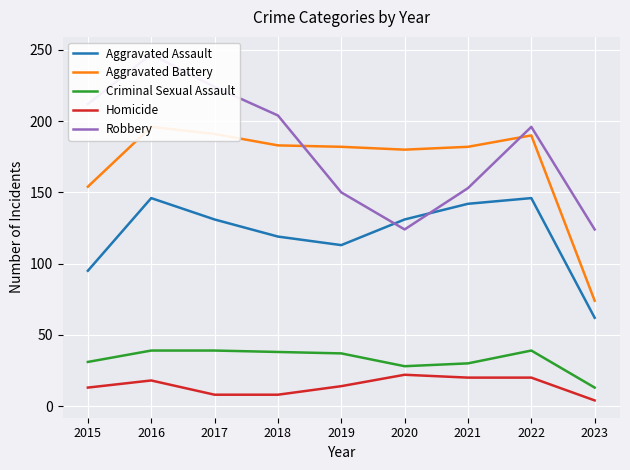

Reading left to right, what are all the values shown in this chart?

Aggravated Assault: 95	146	131	119	113	131	142	146	62
Aggravated Battery: 154	196	191	183	182	180	182	190	74
Criminal Sexual Assault: 31	39	39	38	37	28	30	39	13
Homicide: 13	18	8	8	14	22	20	20	4
Robbery: 212	247	224	204	150	124	153	196	124